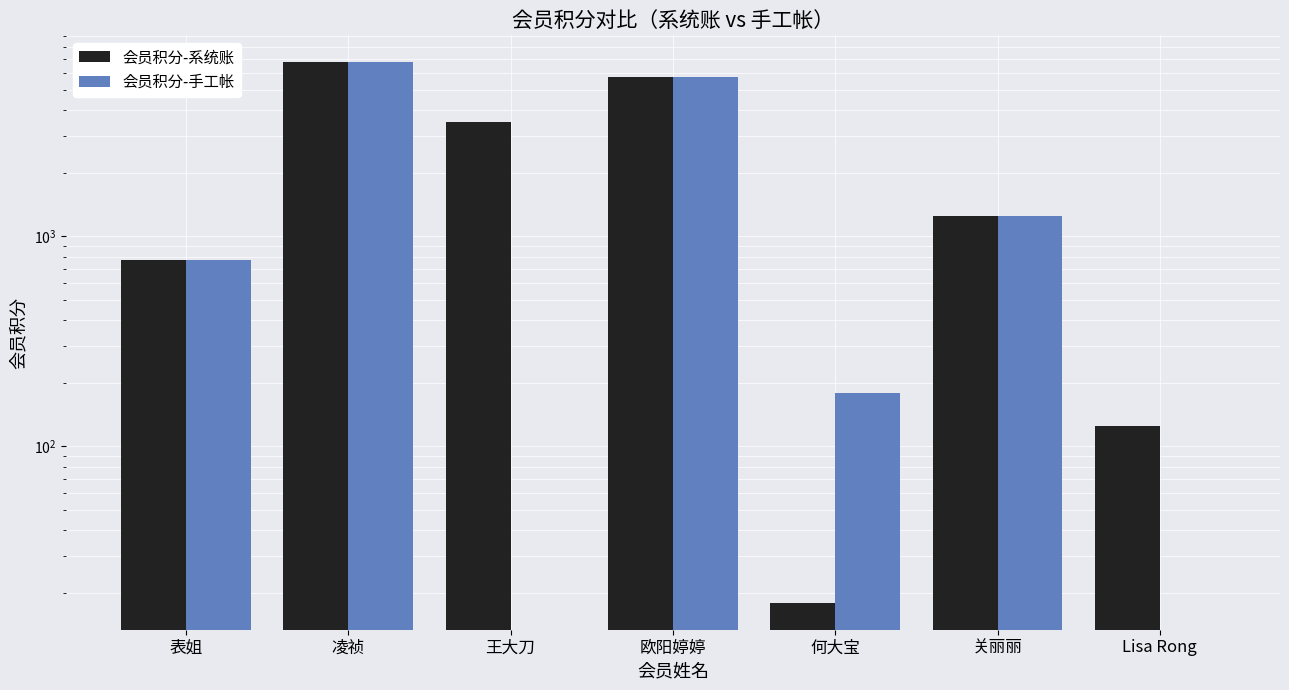

Rank the categories by 会员积分-手工帐 value from highest to lowest.

凌祯, 欧阳婷婷, 关丽丽, 表姐, 何大宝, 王大刀, Lisa Rong